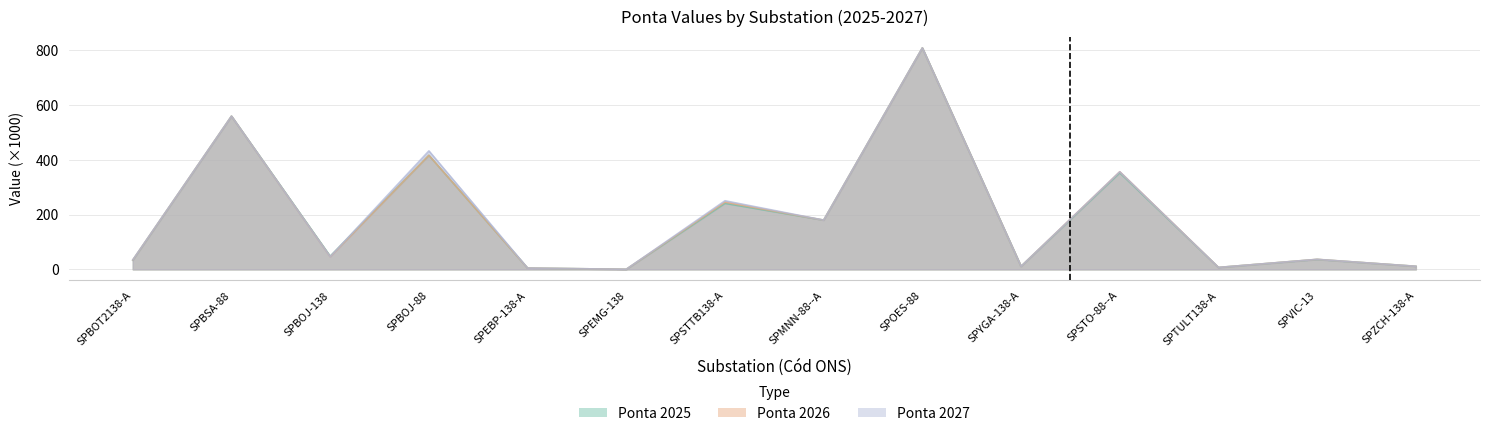

At which category does the chart reach its minimum across all series?

SPEMG-138